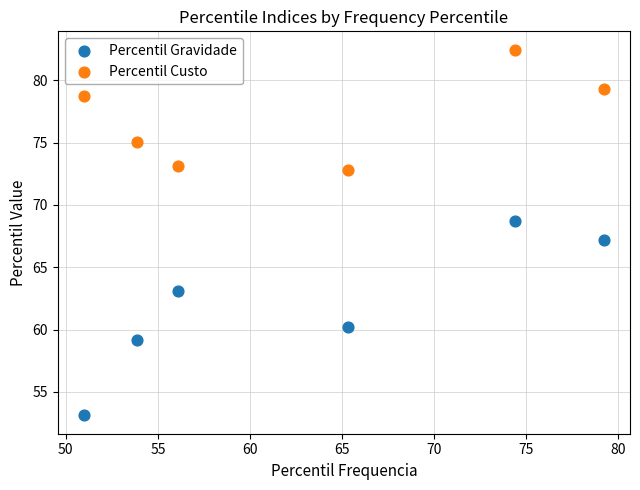

What is the X range (max minus min) for the scatter plot?

28.2